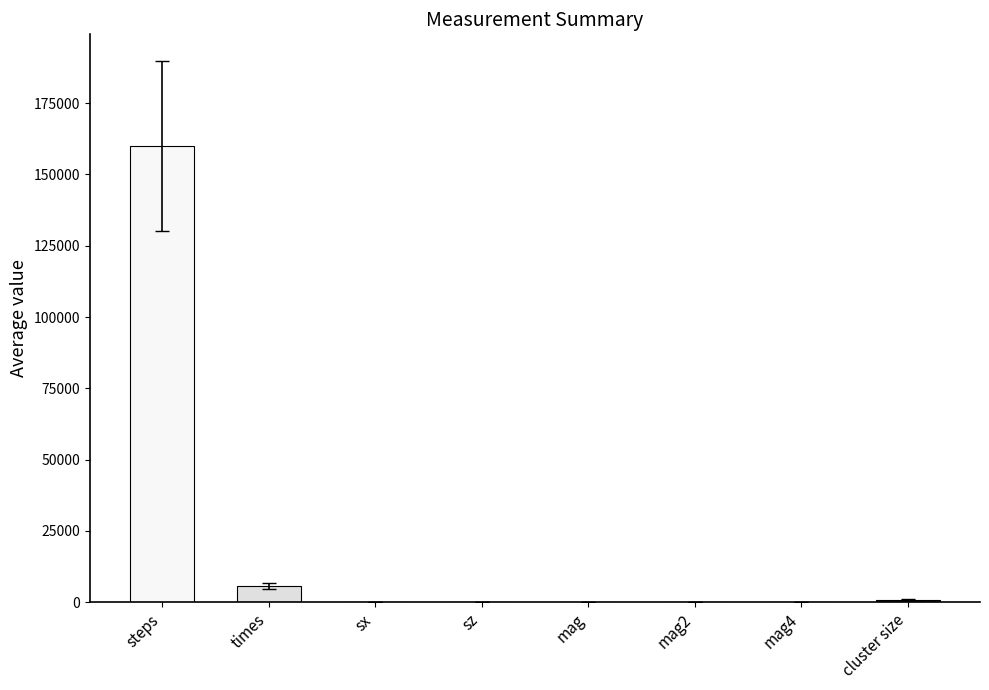

Does the chart contain stacked bars?

No